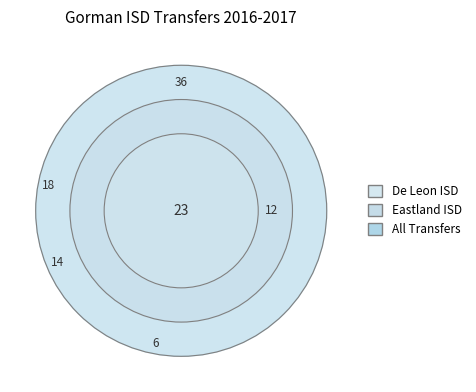

To the nearest percent, what portion does Eastland ISD represent?

18%